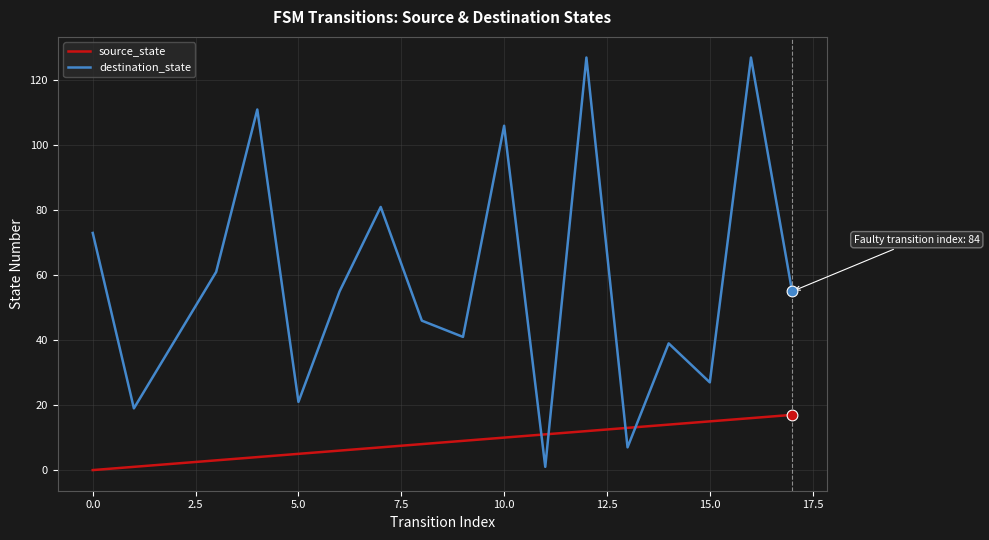

Which series has the widest spread of values?

destination_state